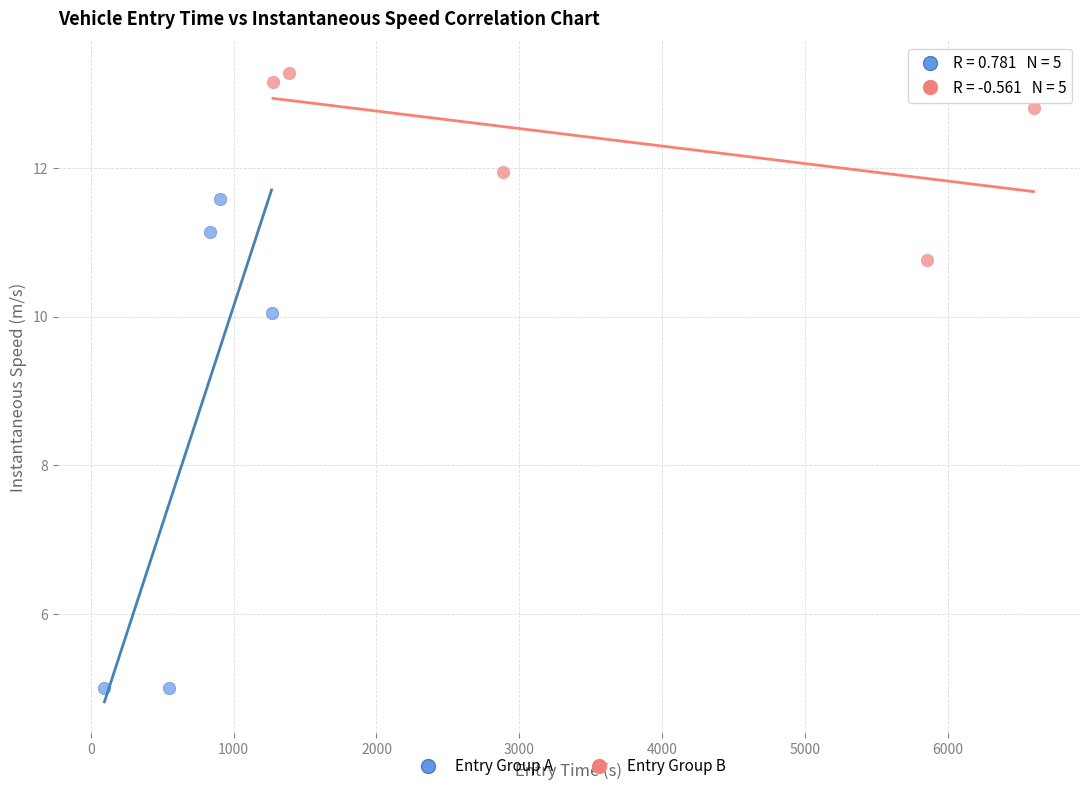

Which series has the largest Y range (max minus min)?

Entry Group A